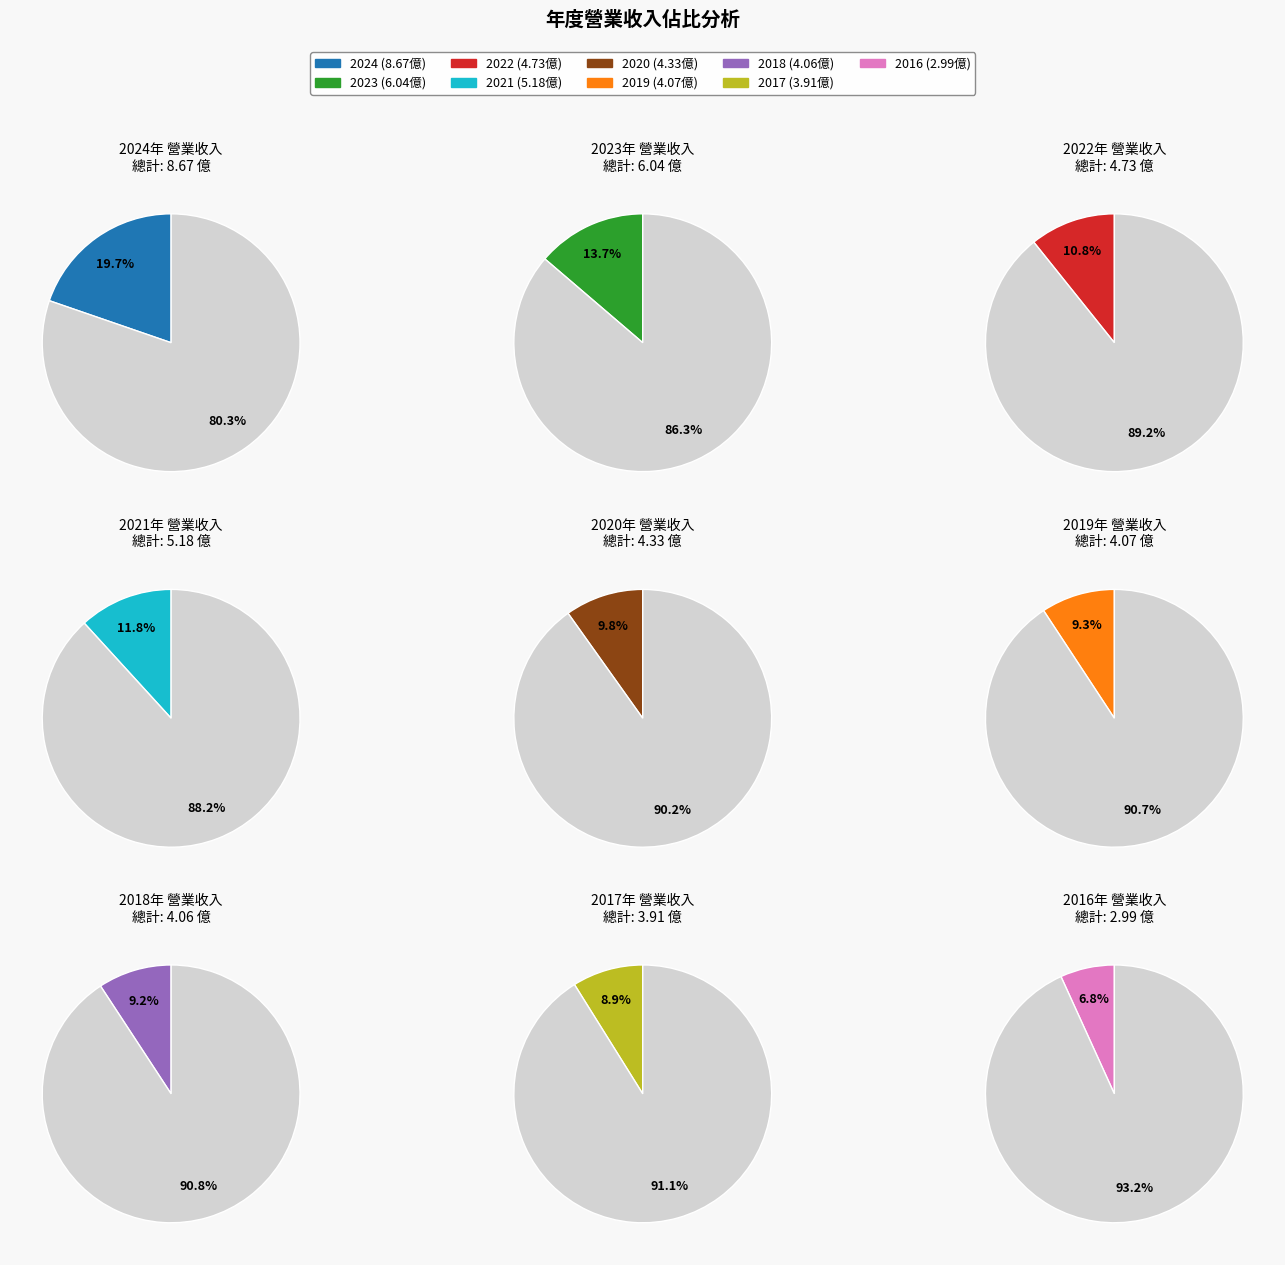

How many slices are in this pie chart?

9